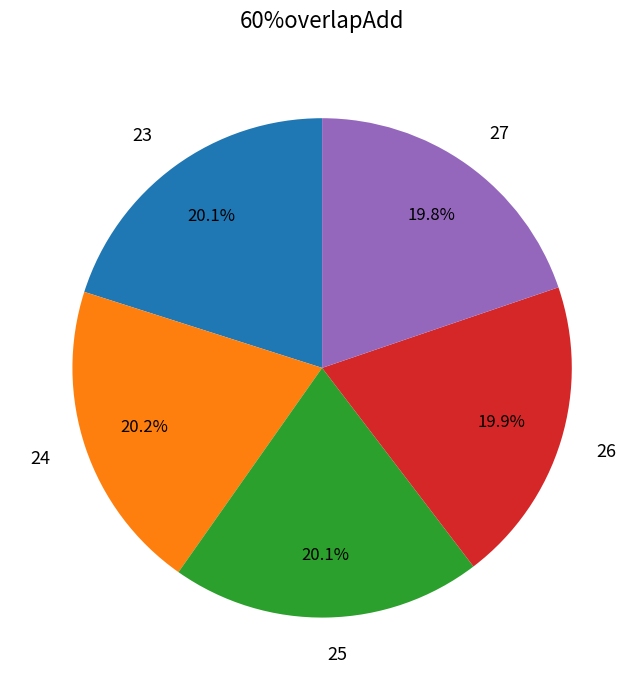

Is there a majority slice in this chart?

No